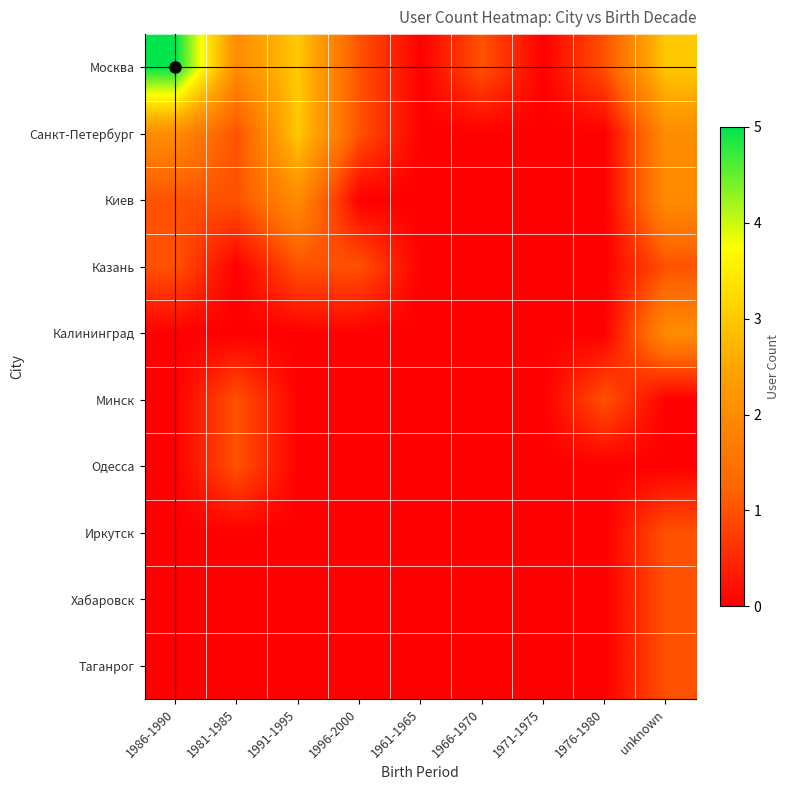

Which has a higher value, 1991-1995 or 1996-2000?

1991-1995